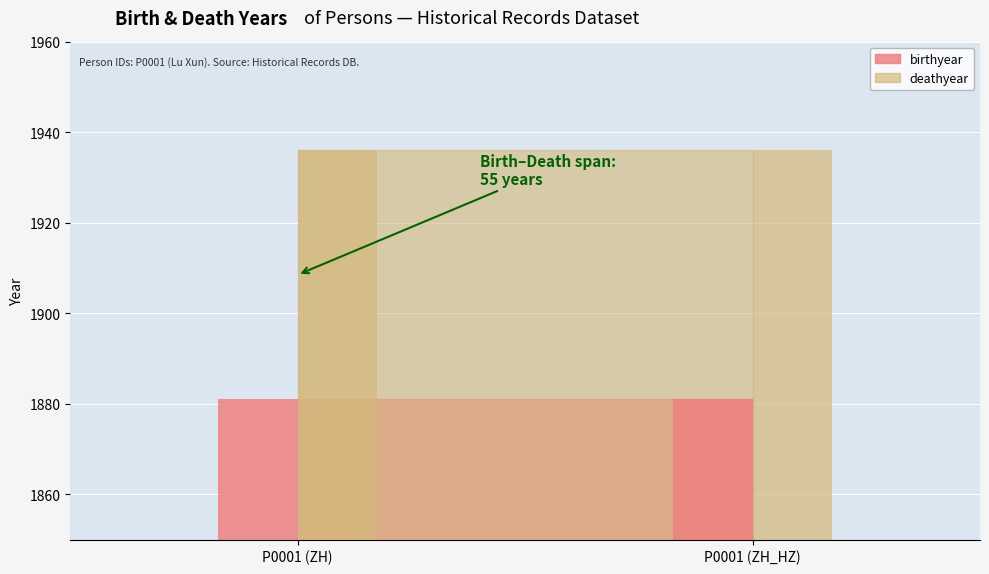

What is the difference between the highest and lowest values at P0001 (ZH)?

55